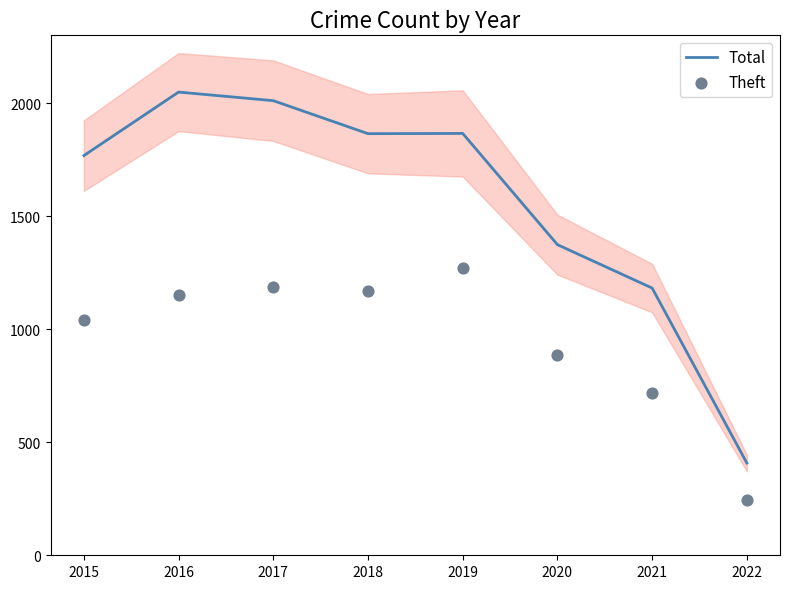

Which series has the largest Y range (max minus min)?

Total